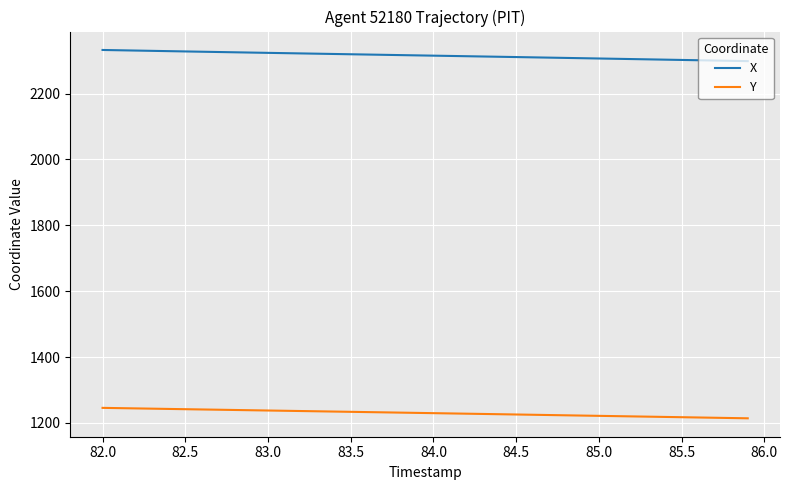

What is the maximum value shown in the chart?

2332.1